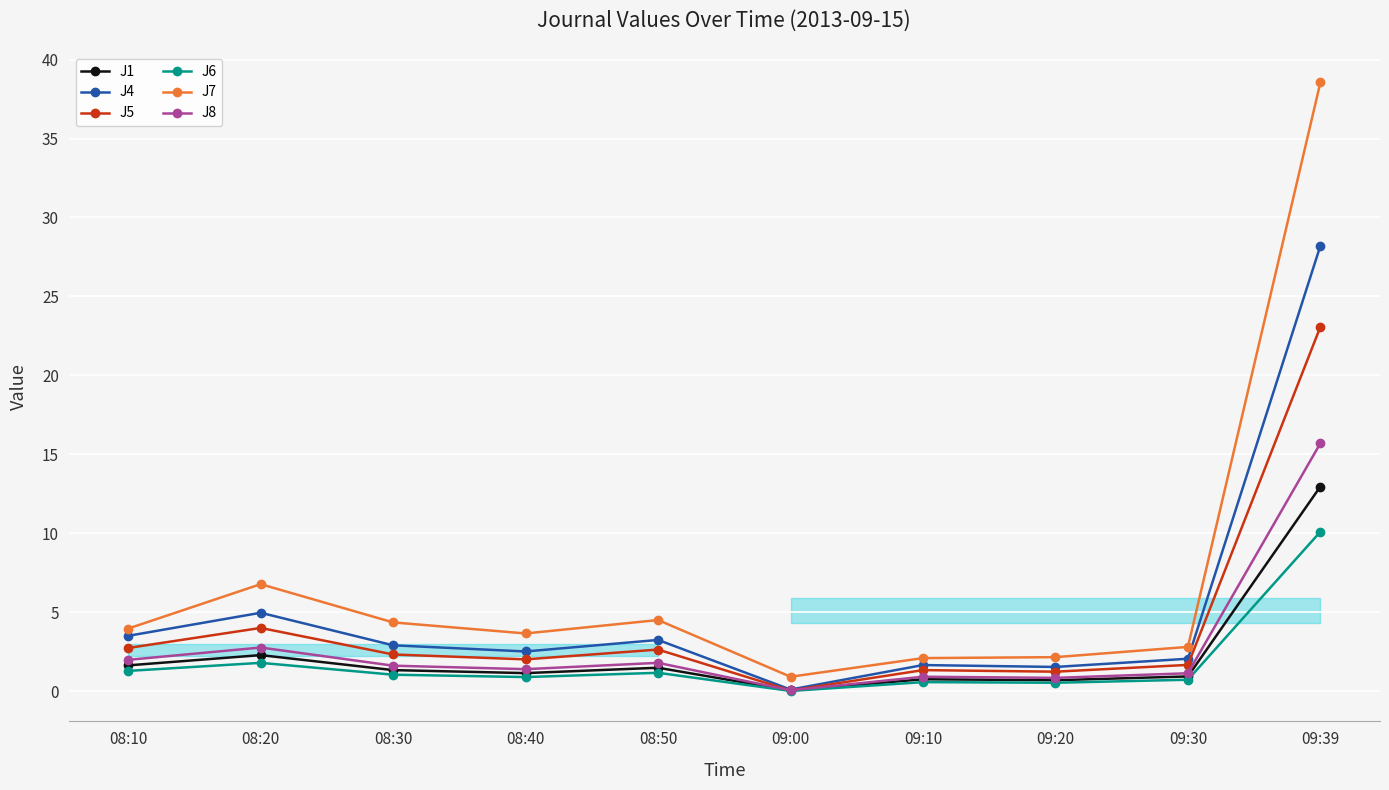

What is the label of the 6th point from the left?

09:00